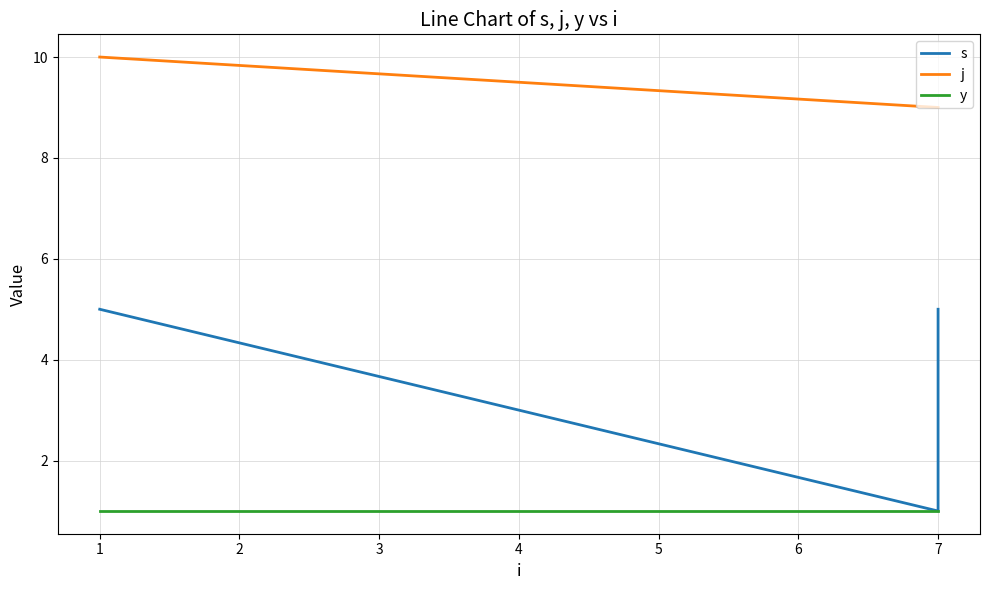

Between 2 and 4, which series saw the biggest shift?

s